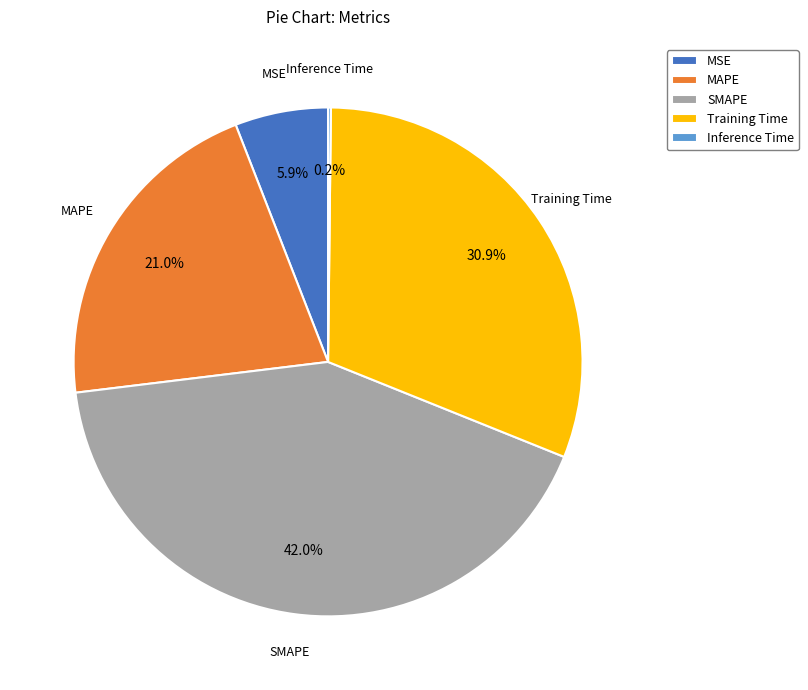

What is the largest slice in the pie chart?

SMAPE